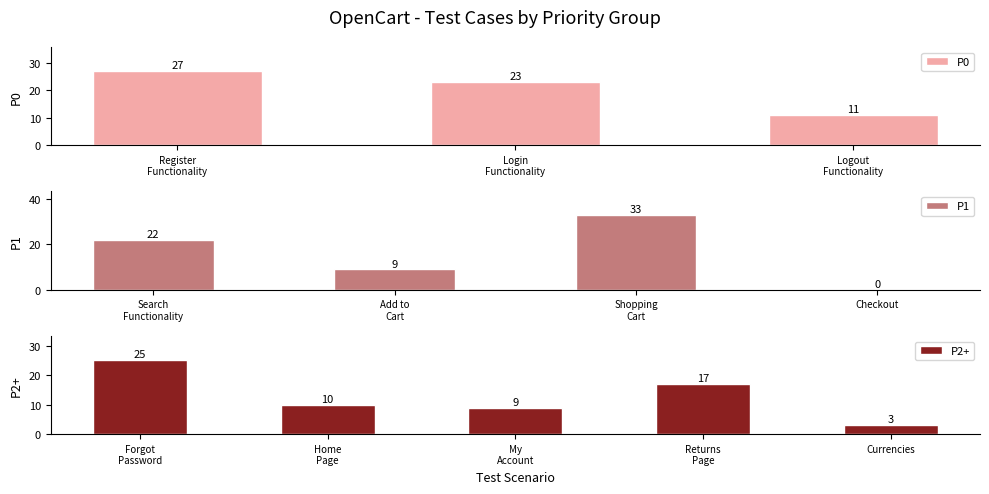

What is the difference between the maximum and minimum values in the P0 series?

16